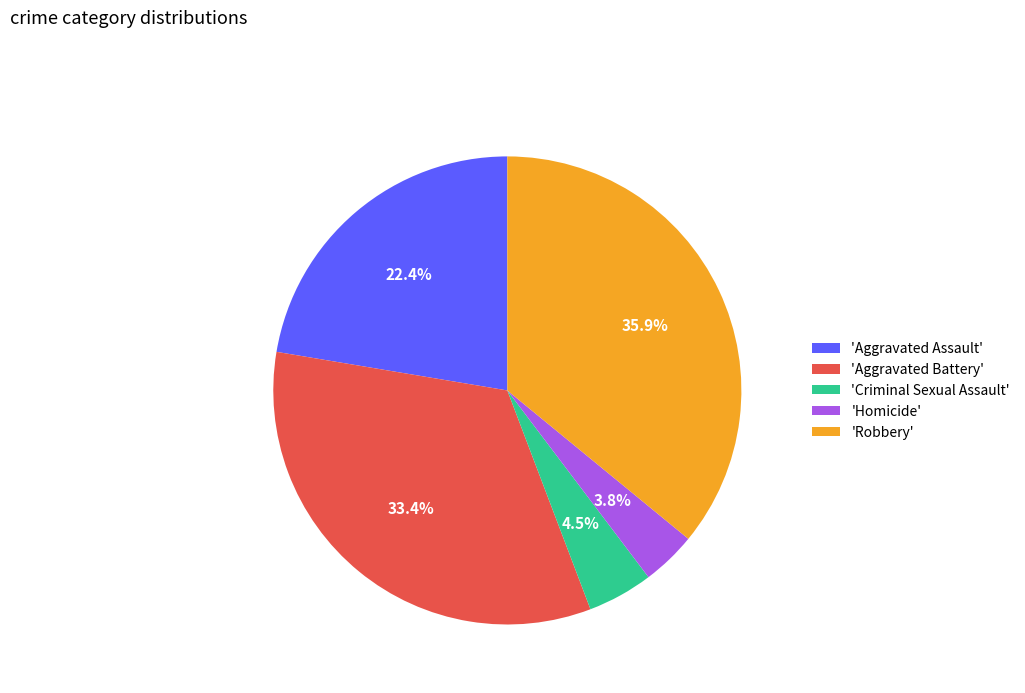

Is the sum of 'Aggravated Battery' and 'Homicide' greater than half?

No